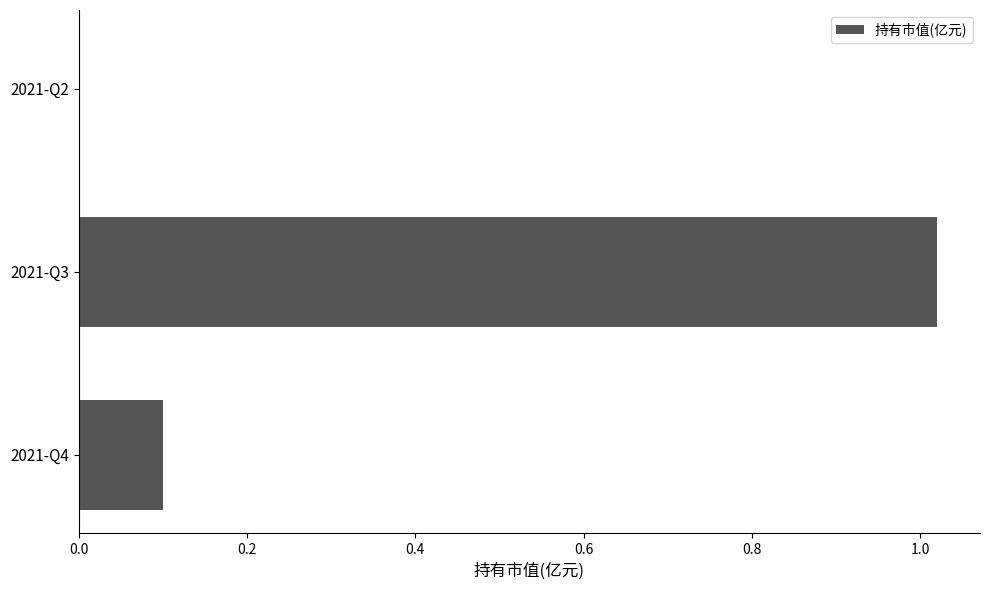

At which category does the chart reach its peak across all series?

2021-Q3